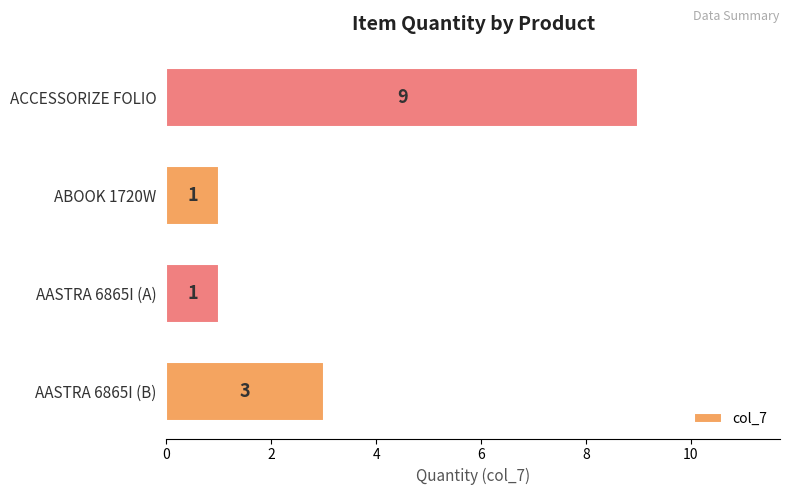

Which category has the highest value across all series?

ACCESSORIZE FOLIO